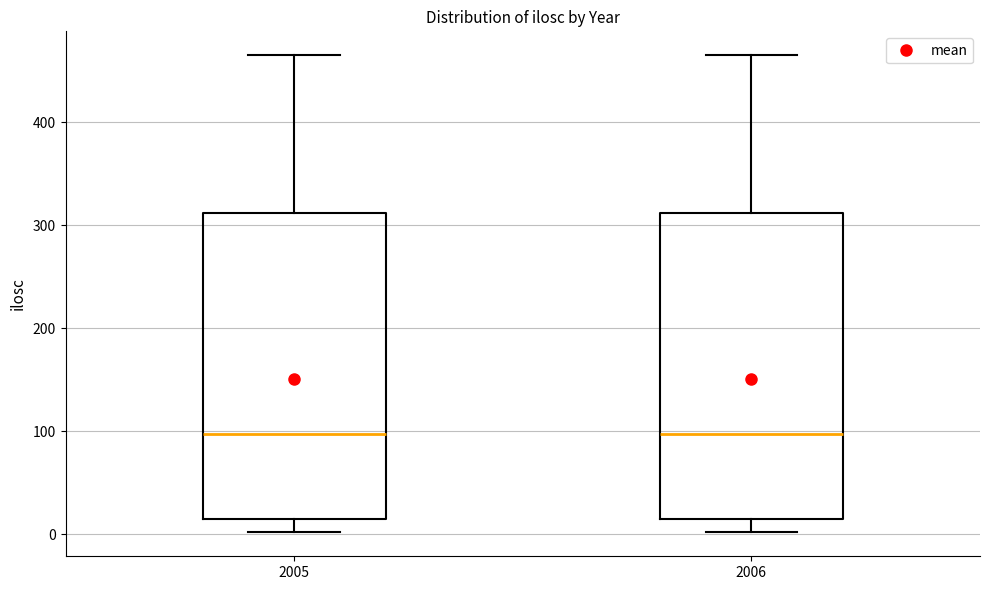

Reading left to right, transcribe this box plot: for each box, give where its median line is, the range the box spans, and where its two whiskers end, as read against the y-axis. The values are not printed on the chart, so give them approximately, as read against the axis.

2005: median 100, box 20 to 310, whiskers 0 to 470
2006: median 100, box 20 to 310, whiskers 0 to 470